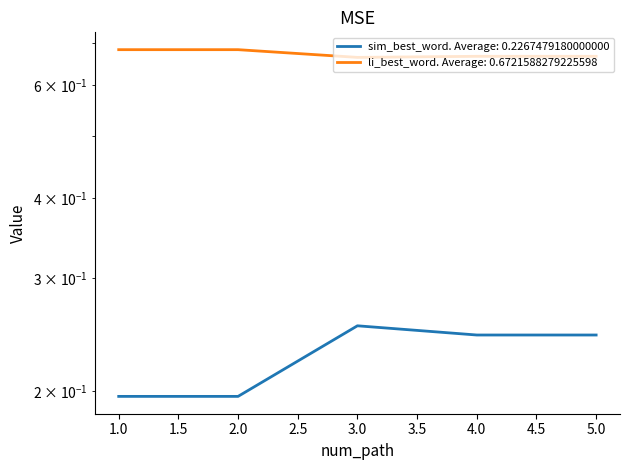

List the series in order of their overall mean, lowest first.

sim_best_word, li_best_word